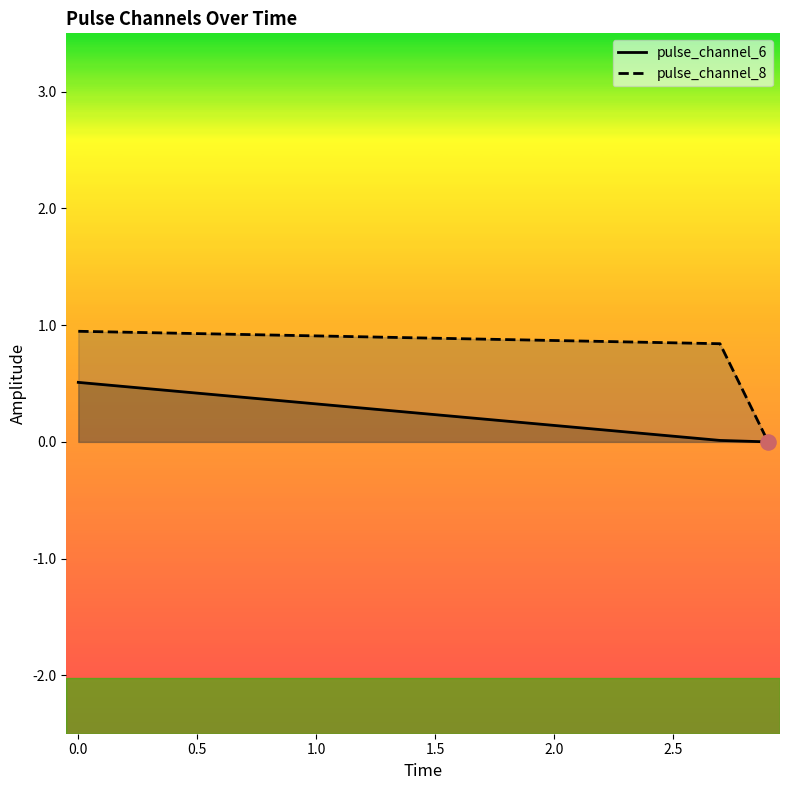

Which series has the largest total across all categories?

pulse_channel_8